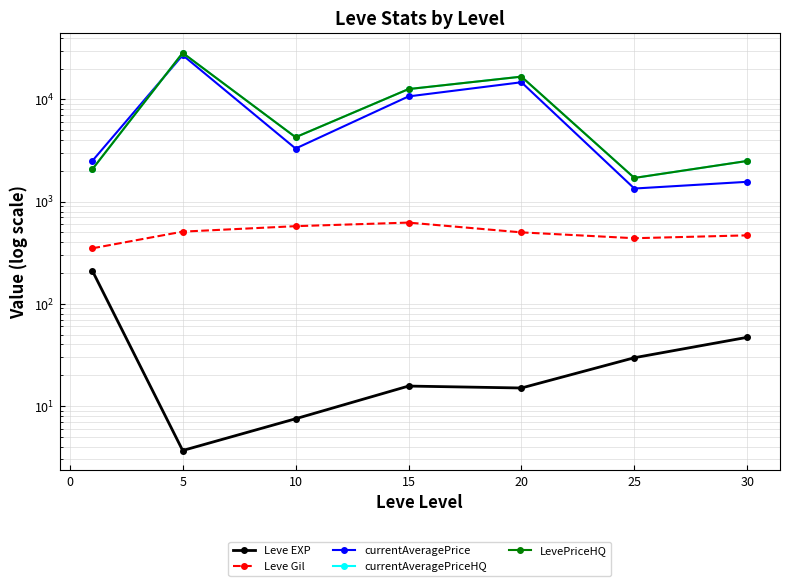

True or false: LevePriceHQ and Leve EXP cross at least once.

False